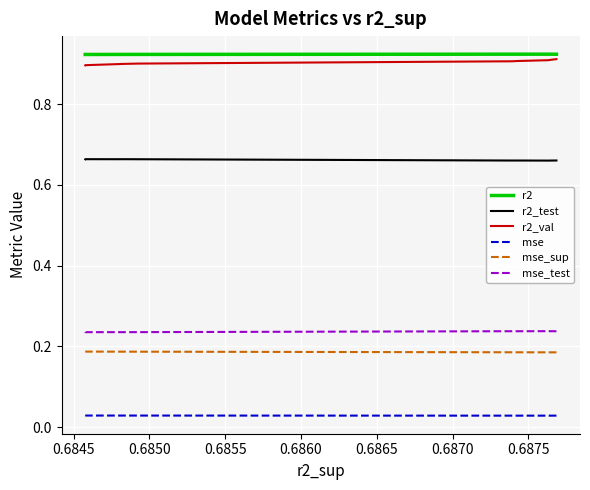

The mse series shows 0.0 at 0.6875. True or false?

False